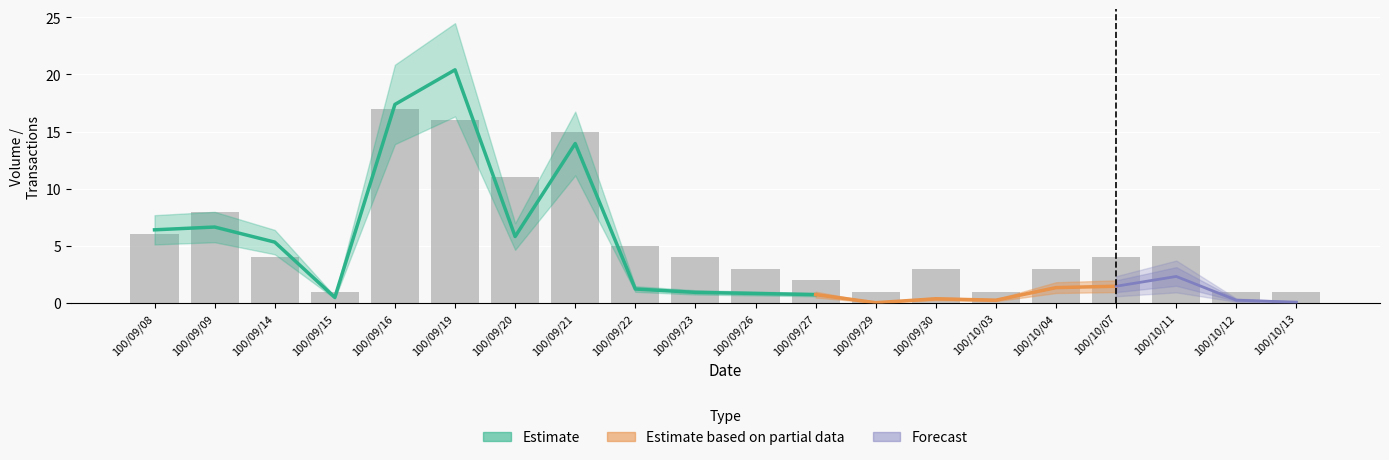

At which label is the value closest to 9?

100/09/09